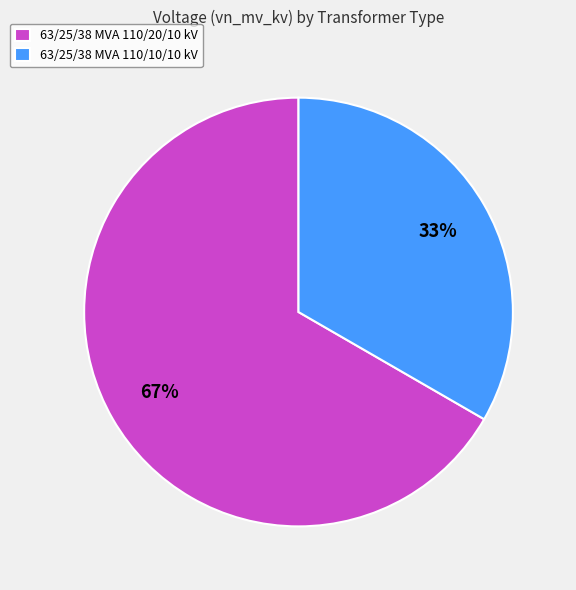

Do 63/25/38 MVA 110/10/10 kV and 63/25/38 MVA 110/20/10 kV together represent more than half of the pie?

Yes